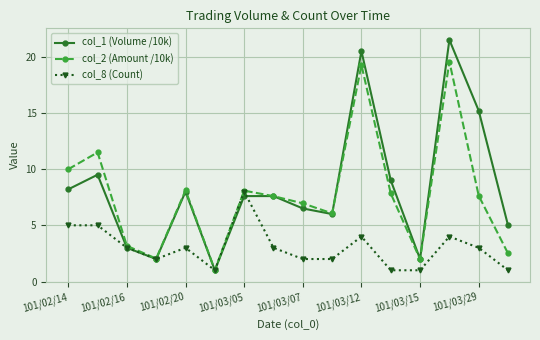

Which series has the widest spread of values?

col_1 (Volume /10k)